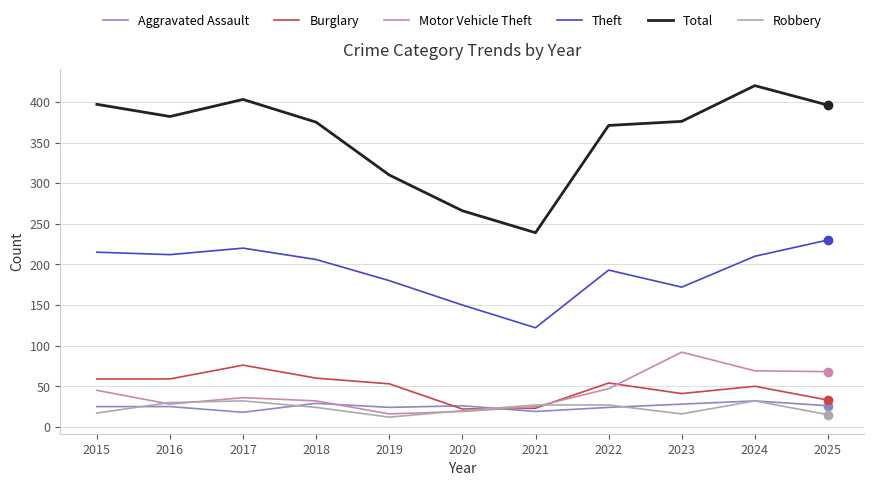

How many lines are shown in the chart?

6